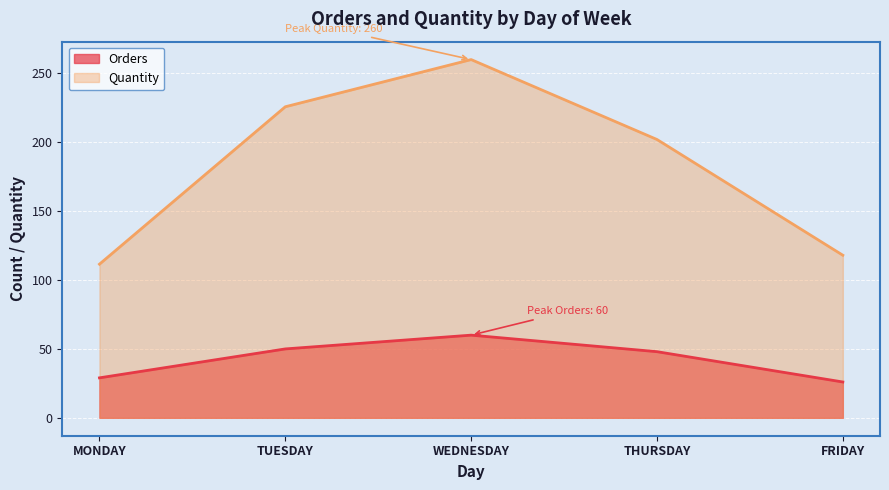

Which series has the widest spread of values?

Quantity